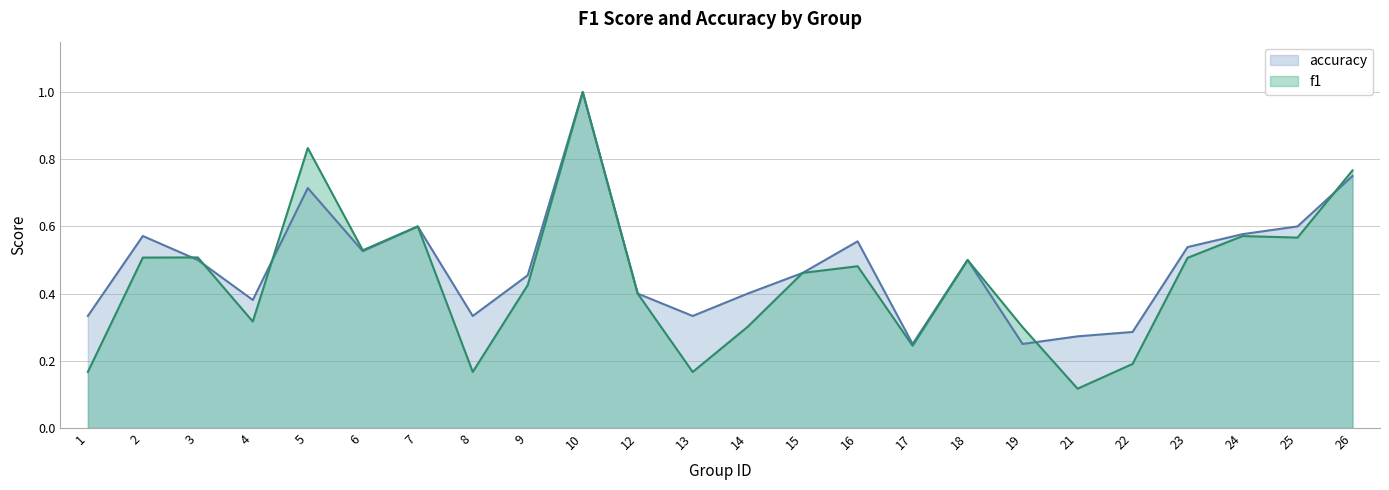

In accuracy, how many points are higher than both neighbors (excluding endpoints)?

6